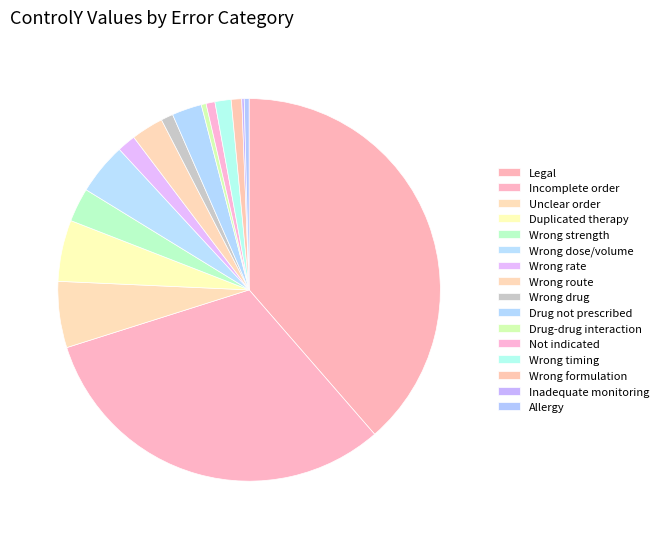

Is Wrong formulation the majority of the pie?

No